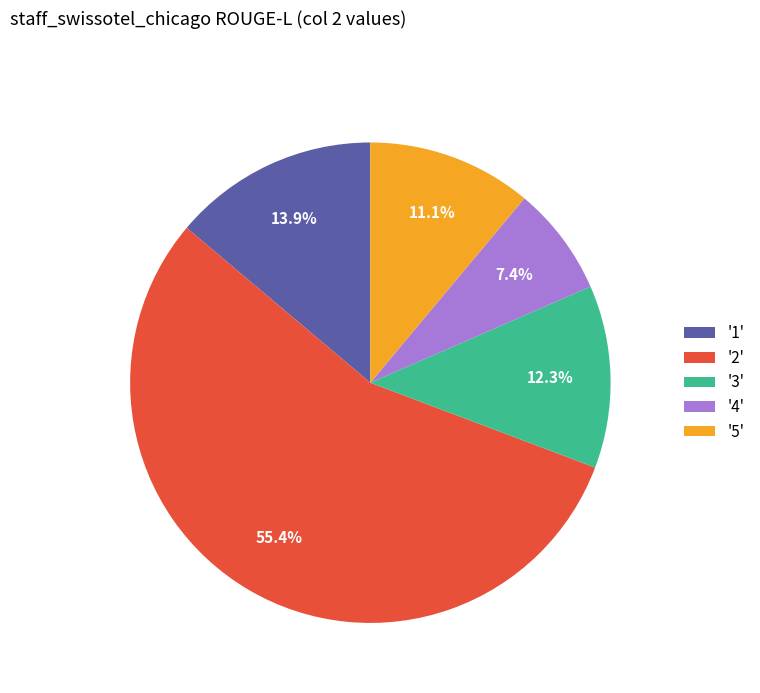

Rank the categories by value from highest to lowest.

'2', '1', '3', '5', '4'